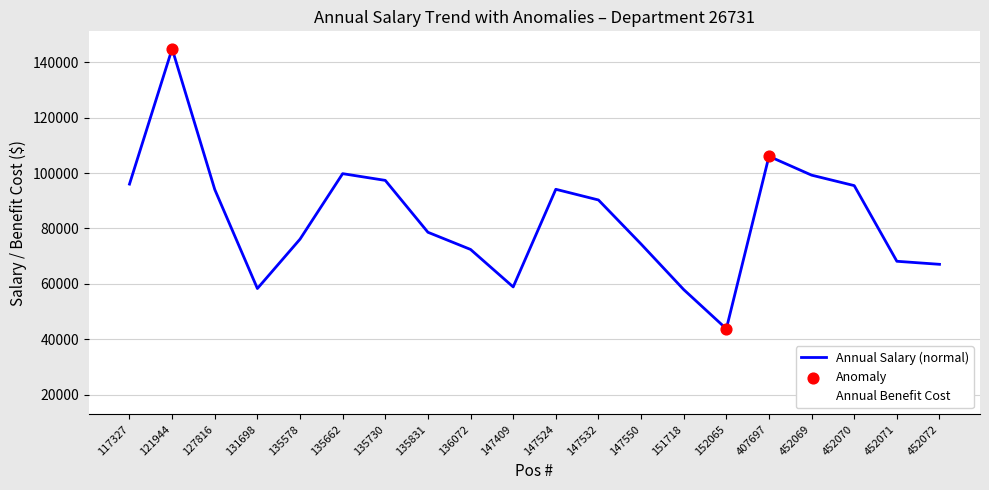

At which category is the sum across all series the highest?

121944